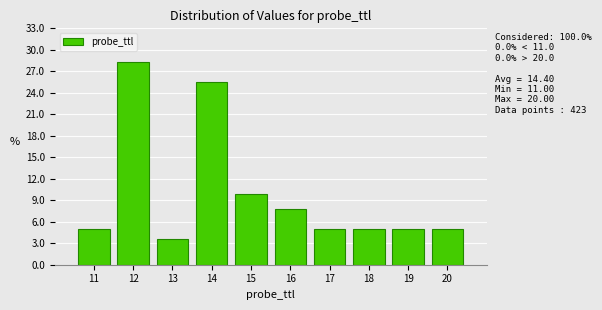

Over which range of the x-axis is the bar tallest?

11.5 to 12.5